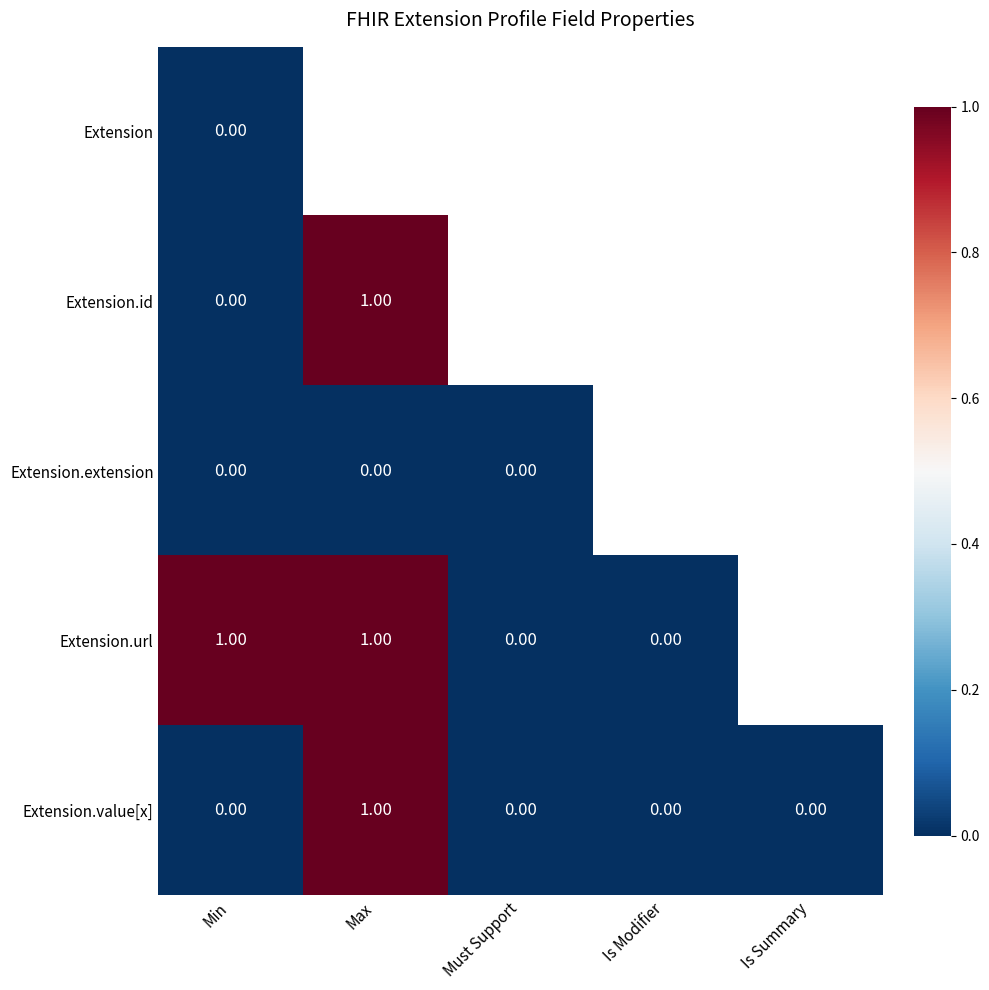

Between Min and Is Summary, which series saw the biggest shift?

Extension.url